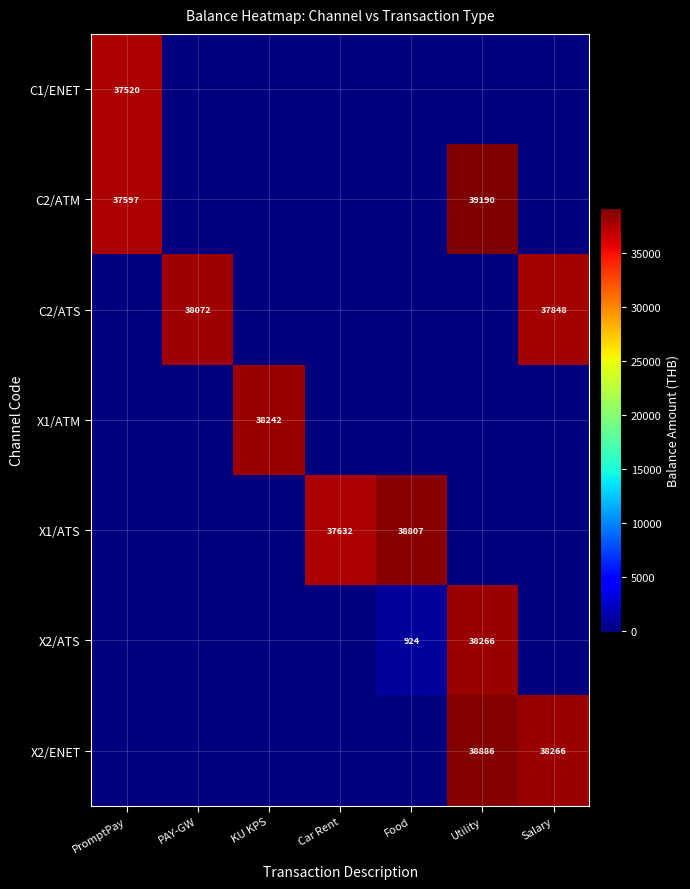

Is it true that X2/ENET equals 38266 at Salary?

True